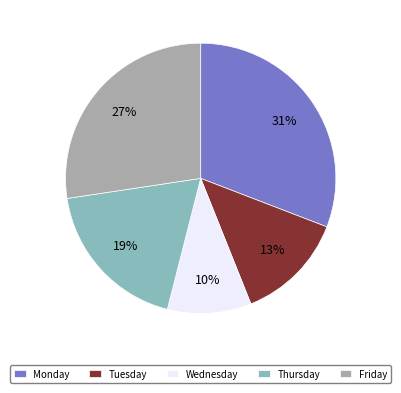

How many slices are in this pie chart?

5